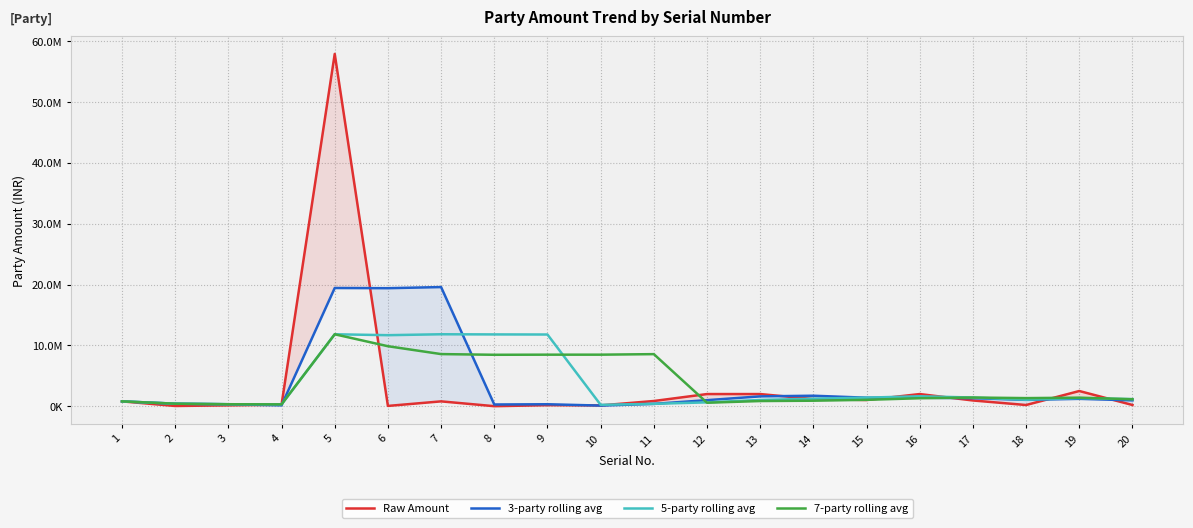

How many interior local peaks does the 5-party rolling avg series have?

4